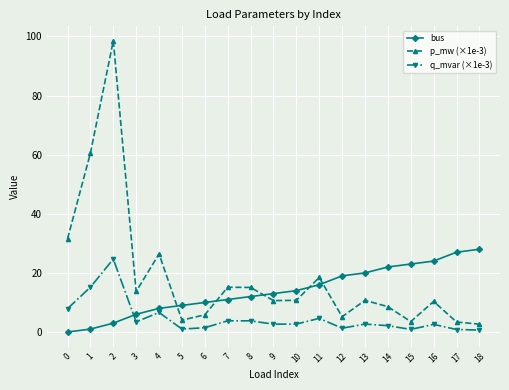

Which series has the largest range (max minus min)?

p_mw (×1e-3)